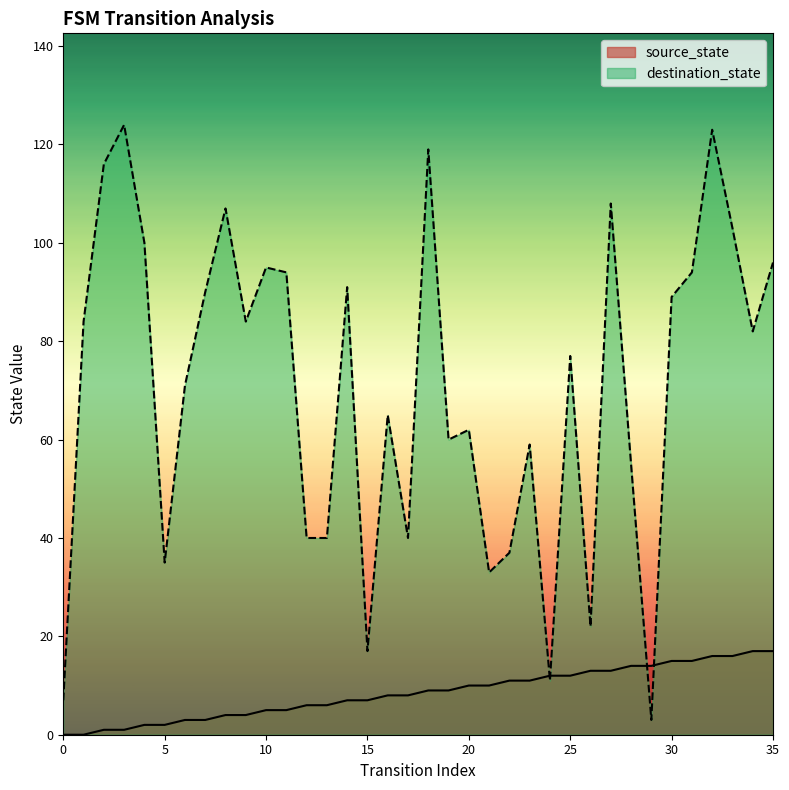

At which label does destination_state first exceed 82?

1